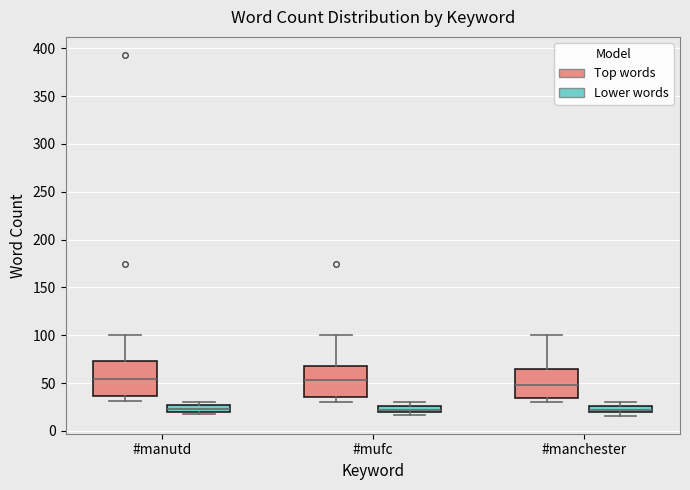

Where does the median line of the box for #manchester (Top words) sit on the y-axis? The values are not printed on the chart, so give them approximately, as read against the axis.

50